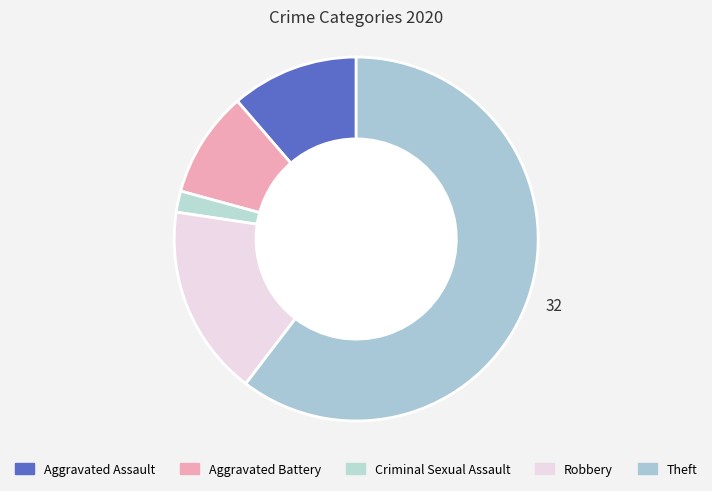

Which slice is the largest?

Theft